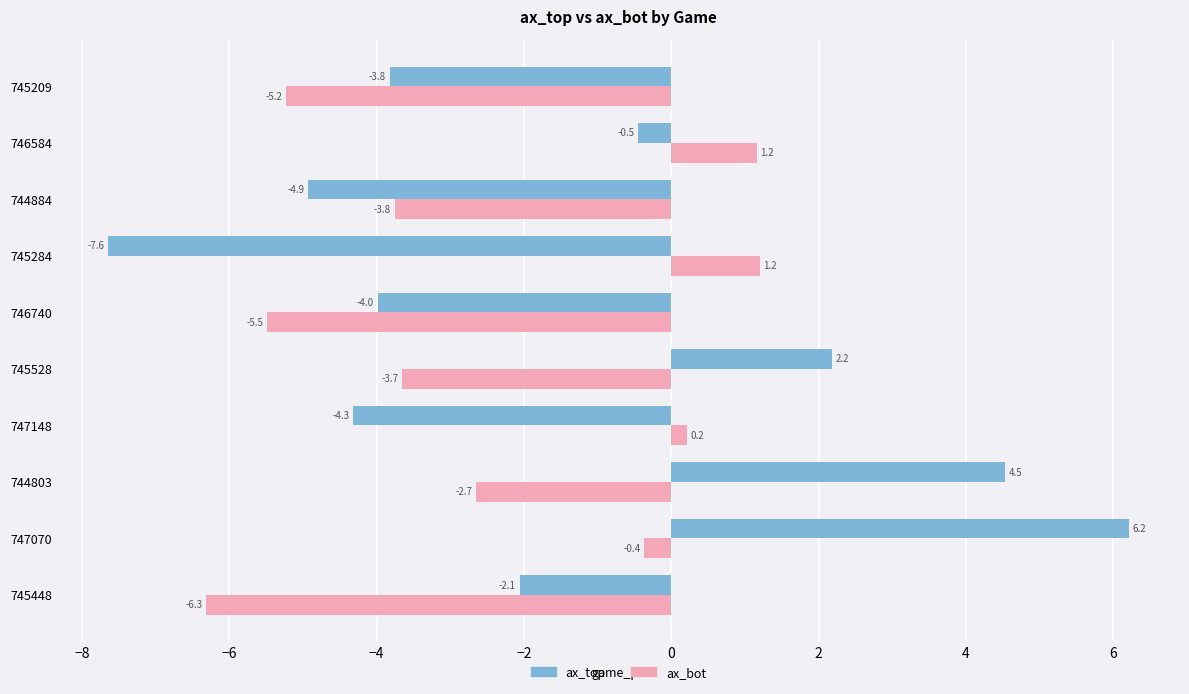

Rank the series at 747148 from highest to lowest value.

ax_bot, ax_top